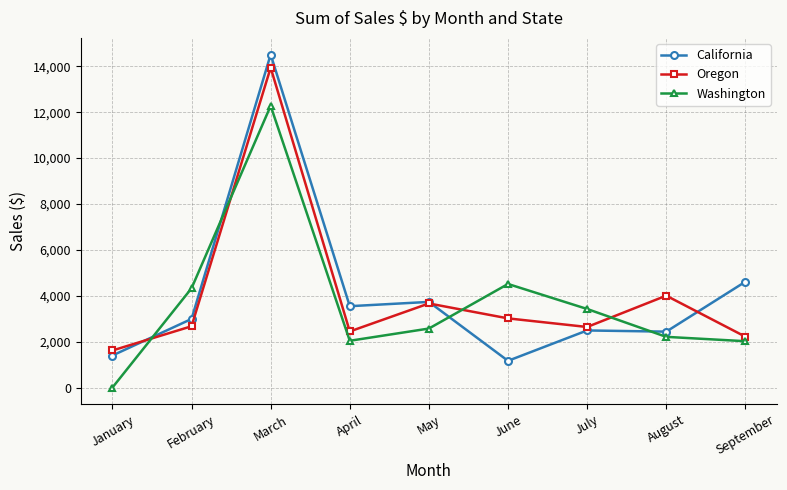

What is the value of the Washington point at the 9th from the left?

2020